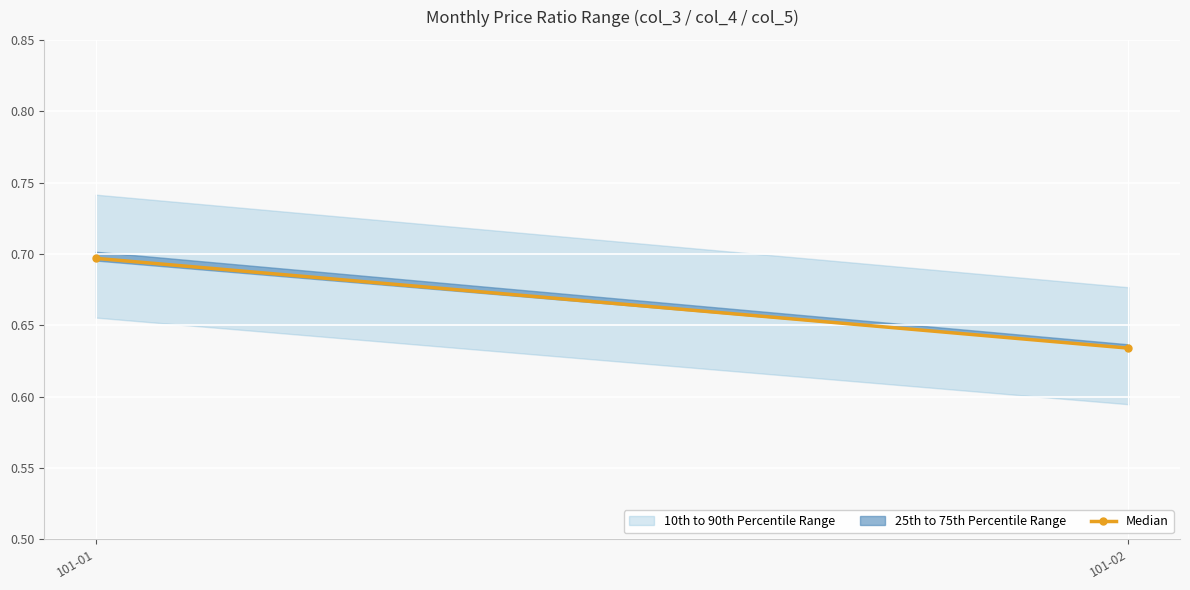

What is the value of the 2nd point from the left?

0.6